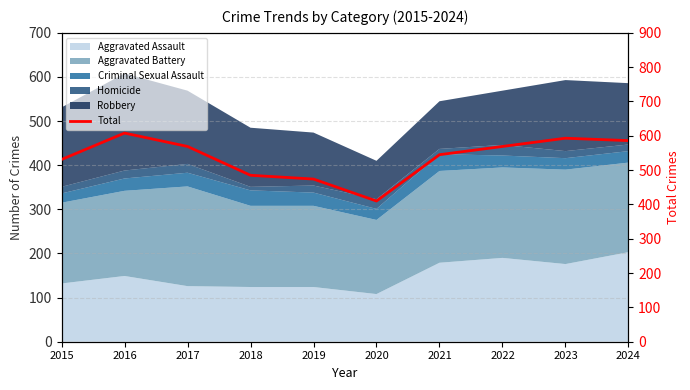

How many points are lower than both their immediate neighbors (excluding endpoints)?

1